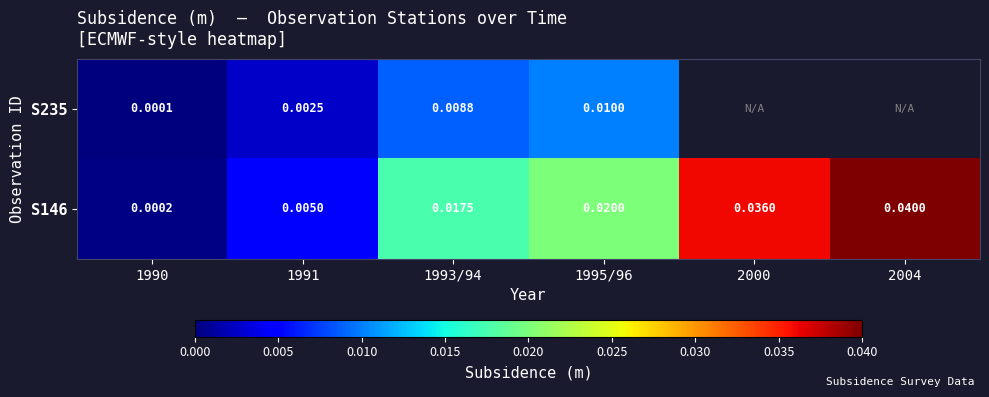

Which label corresponds to the largest value in the chart?

2004